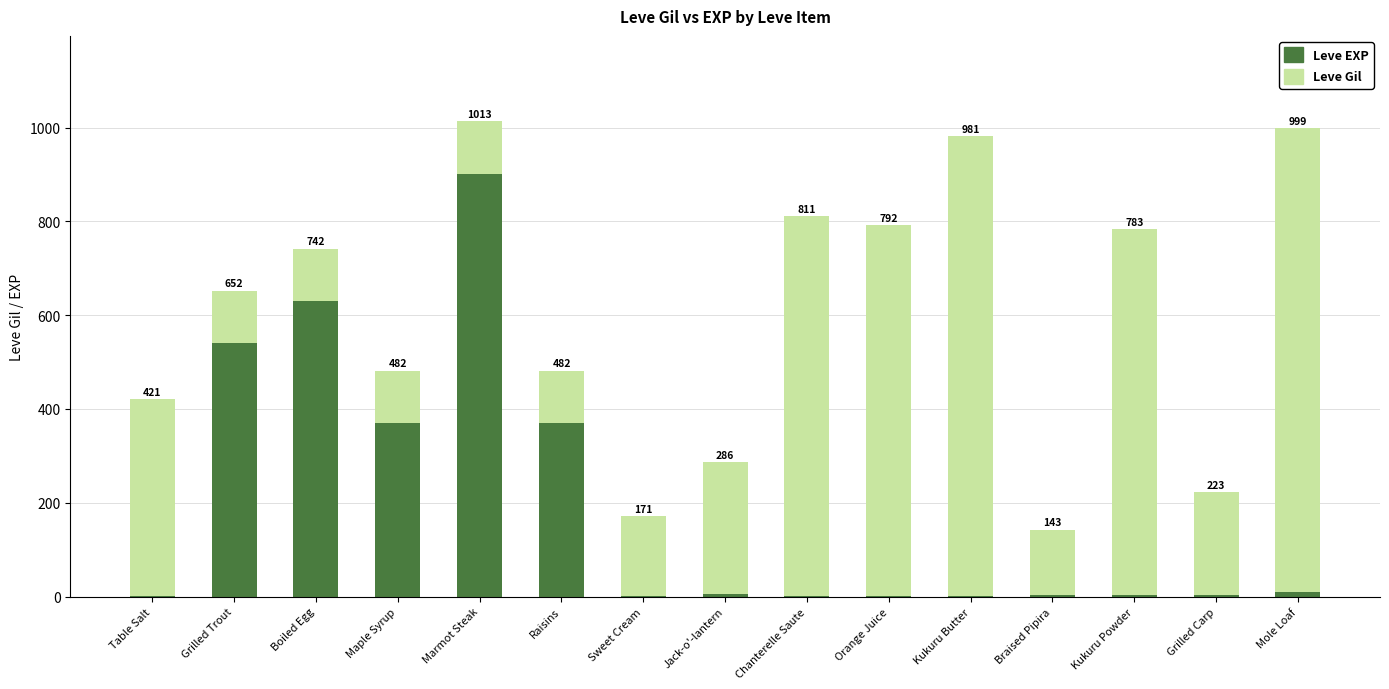

Where does the Leve Gil series first go above 220?

Table Salt